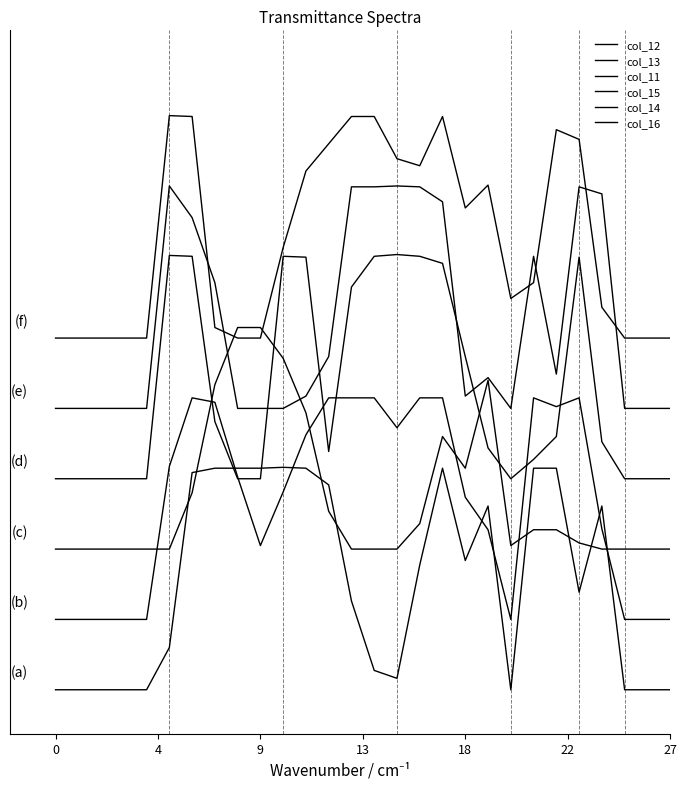

After their last crossing, which series has the higher values: col_11 or col_16?

col_16